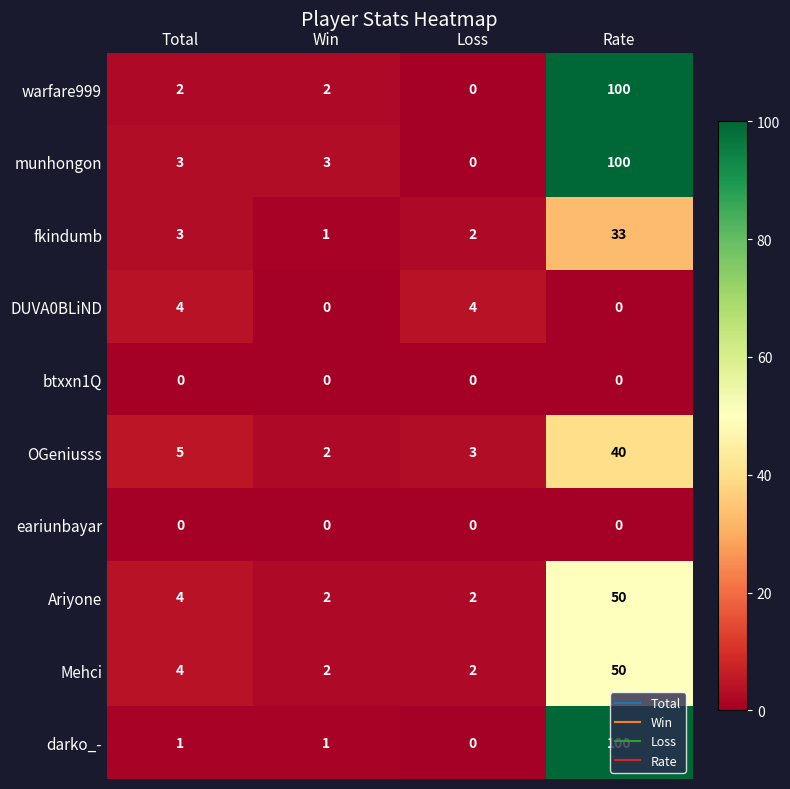

What is the difference between the maximum and minimum values in the OGeniusss series?

38